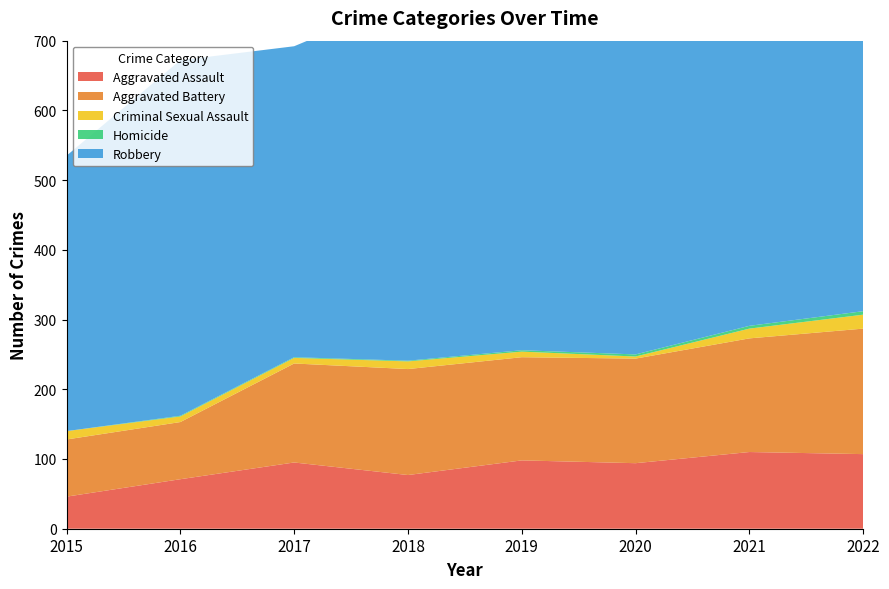

Reading left to right, list all the values displayed in this chart.

Aggravated Assault: 46	71	95	77	98	94	110	107
Aggravated Battery: 82	82	142	152	148	150	163	180
Criminal Sexual Assault: 12	8	8	11	8	3	14	20
Homicide: 0	1	1	1	2	3	4	5
Robbery: 395	510	446	519	591	450	484	465